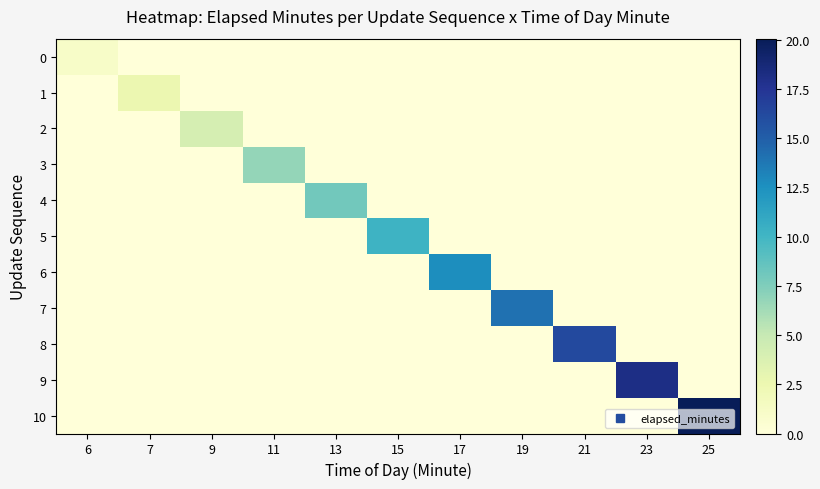

Between 11 and 17, which series saw the biggest shift?

6